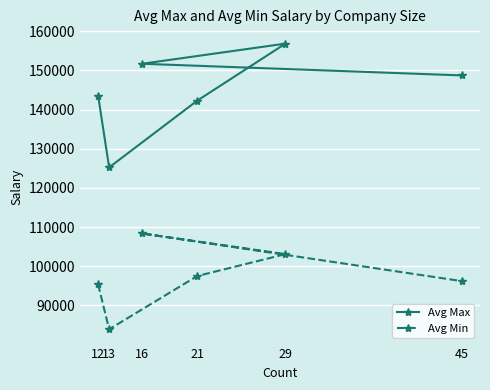

In Avg Min, how many points are lower than both neighbors (excluding endpoints)?

1